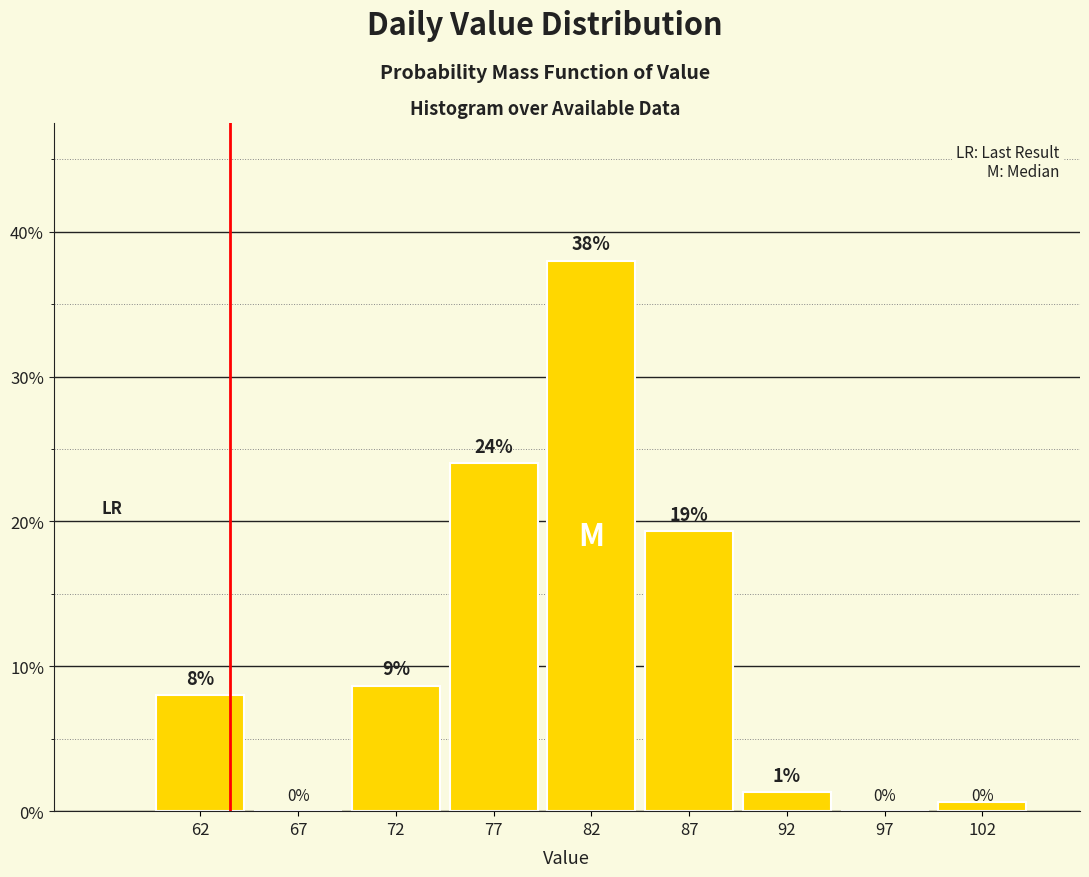

Over which range of the x-axis is the bar tallest?

80 to 85